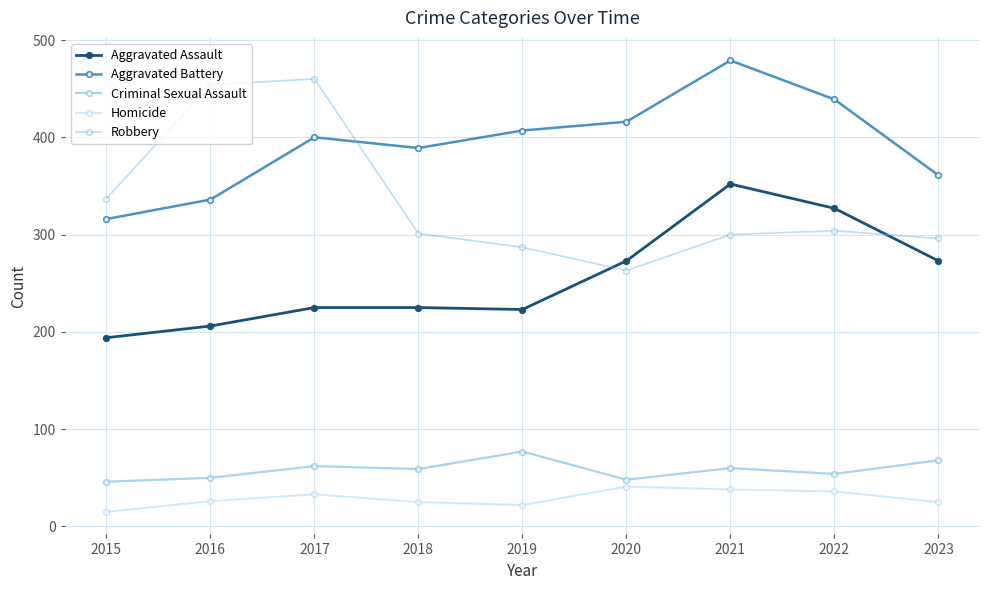

True or false: Criminal Sexual Assault and Aggravated Assault cross at least once.

False